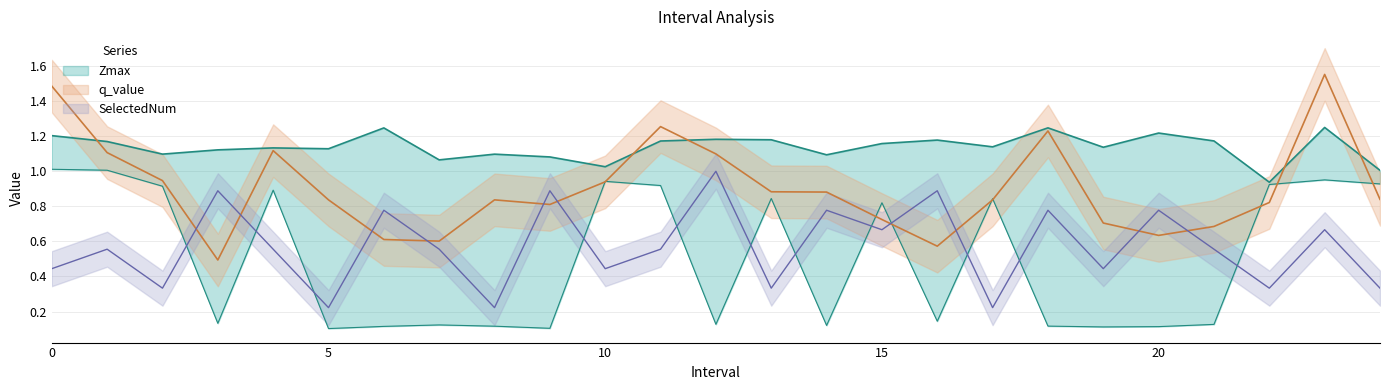

What is the sum of all SelectedNum values?

14.2